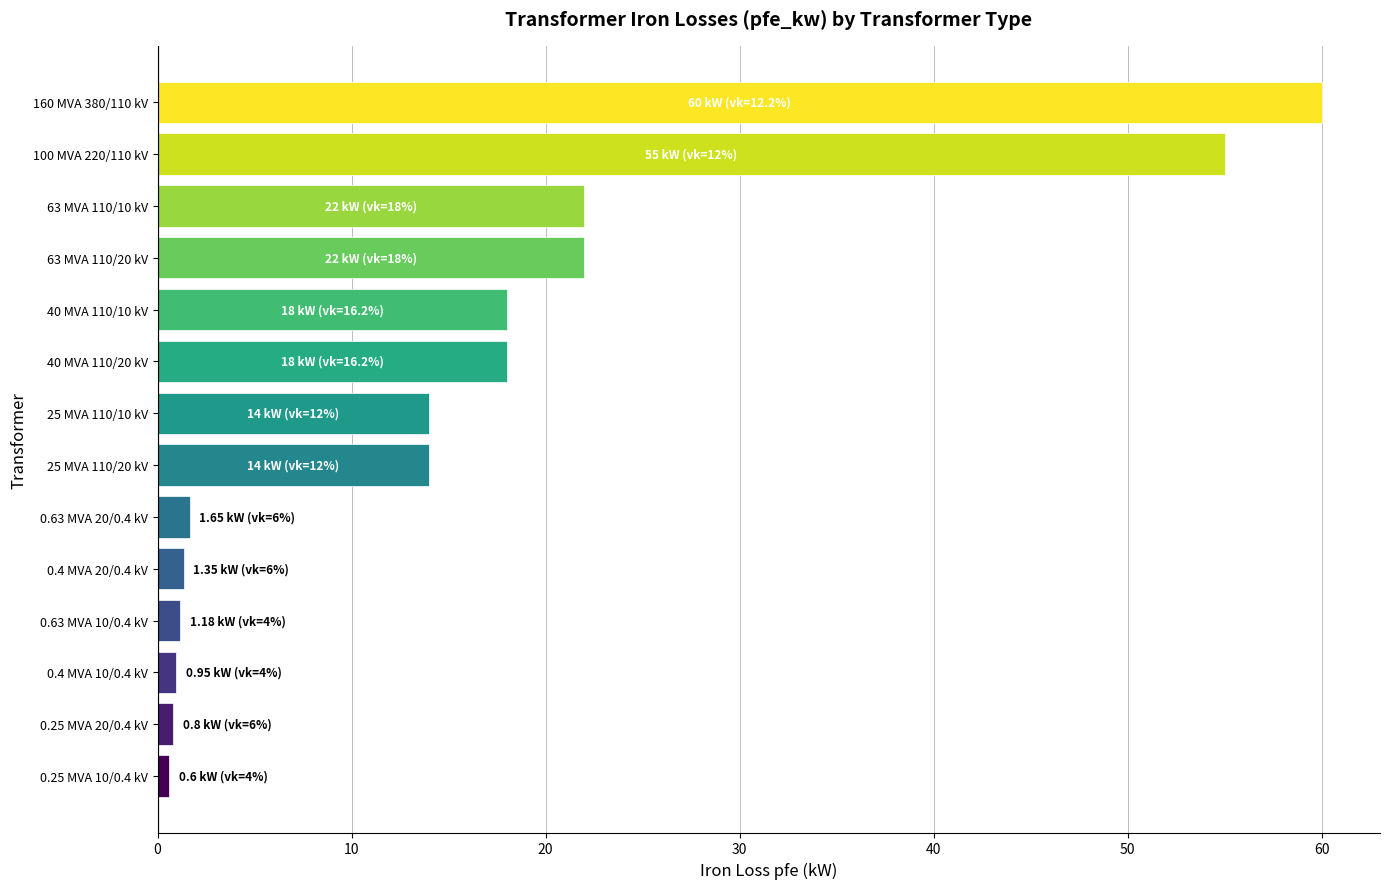

Which category has the highest value across all series?

160 MVA 380/110 kV